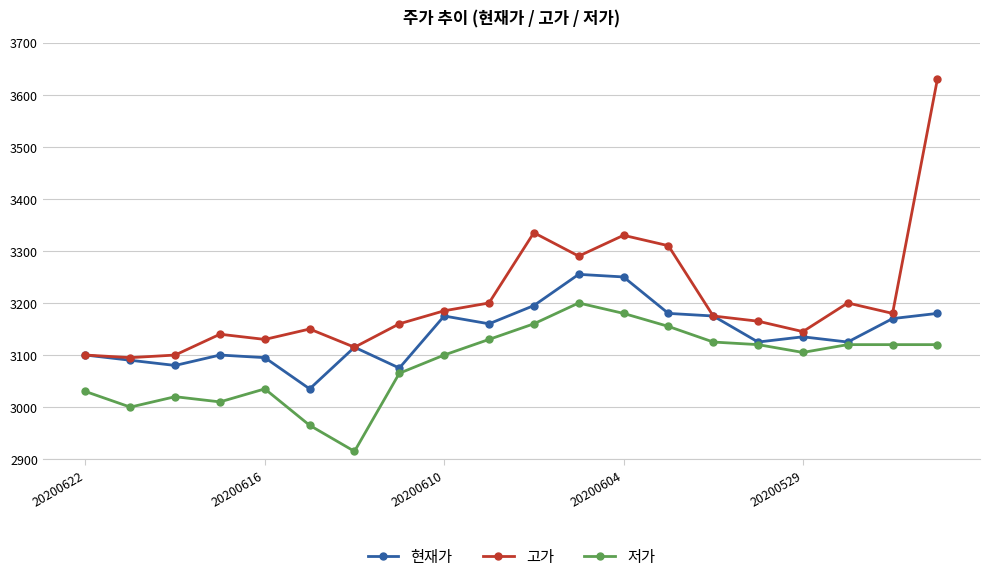

Rank the series by their maximum value, from lowest to highest.

저가, 현재가, 고가